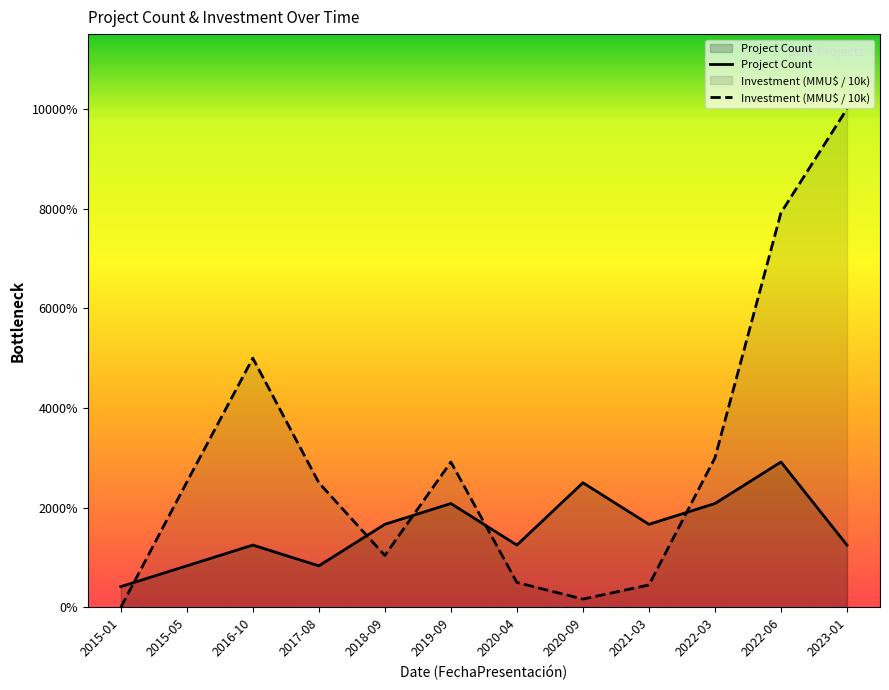

How many times do Project Count and Investment (MMU$ / 10k) cross each other?

5